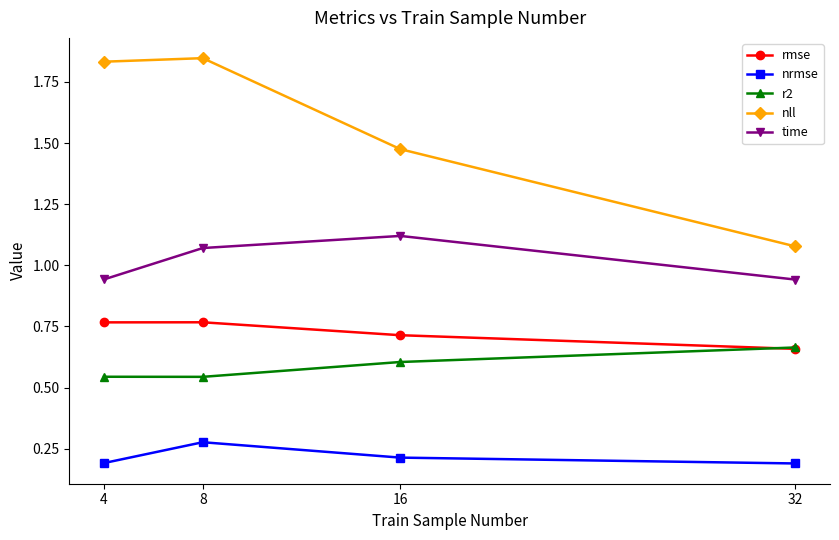

True or false: nrmse and rmse cross at least once.

False